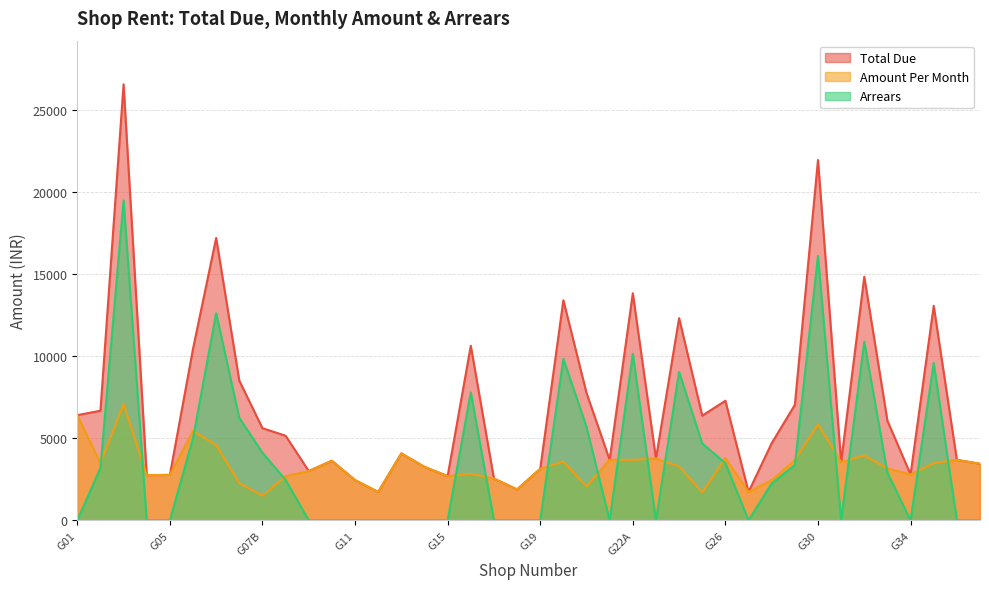

How many data points in Total Due are less than 5163?

20